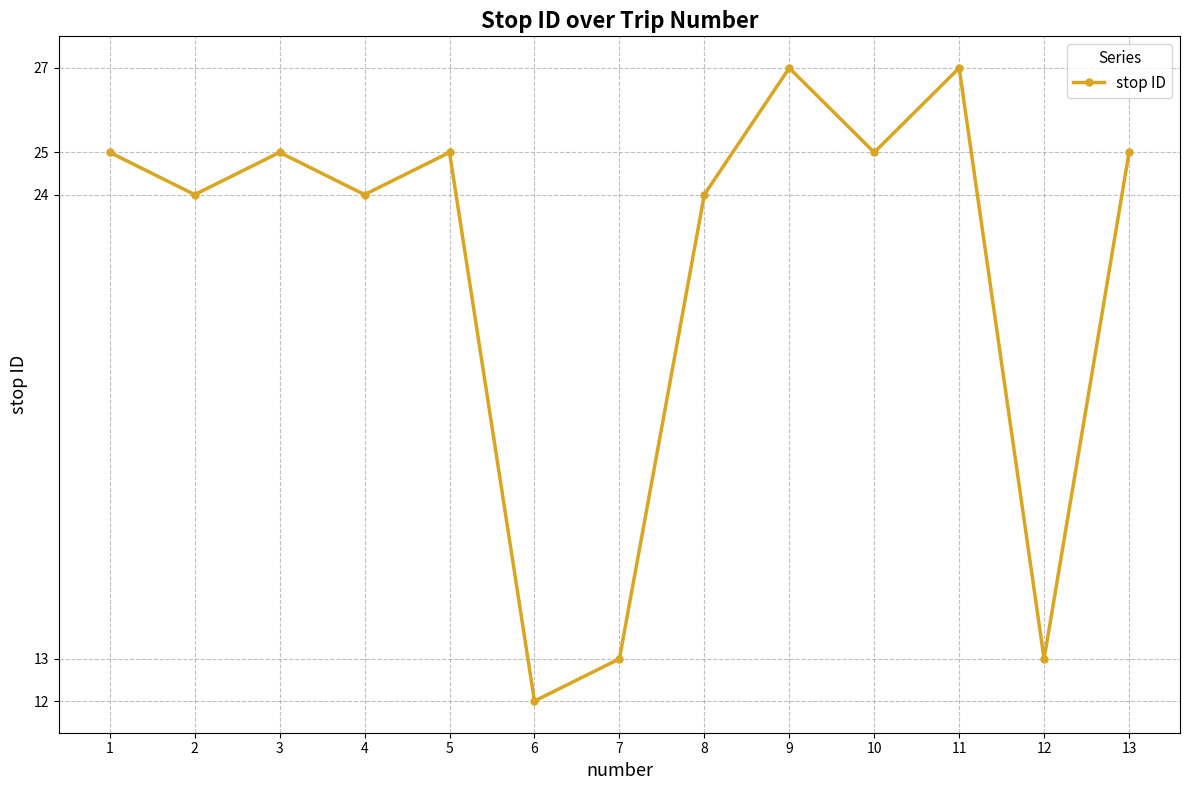

How many lines are shown in the chart?

1